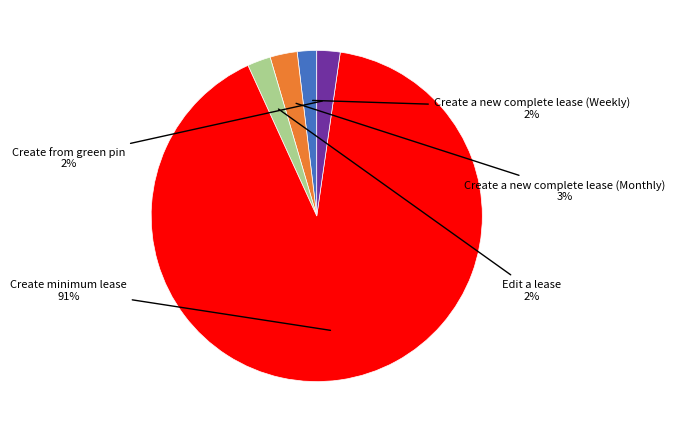

To the nearest percent, what is the difference between the largest and smallest slice percentages?

89%